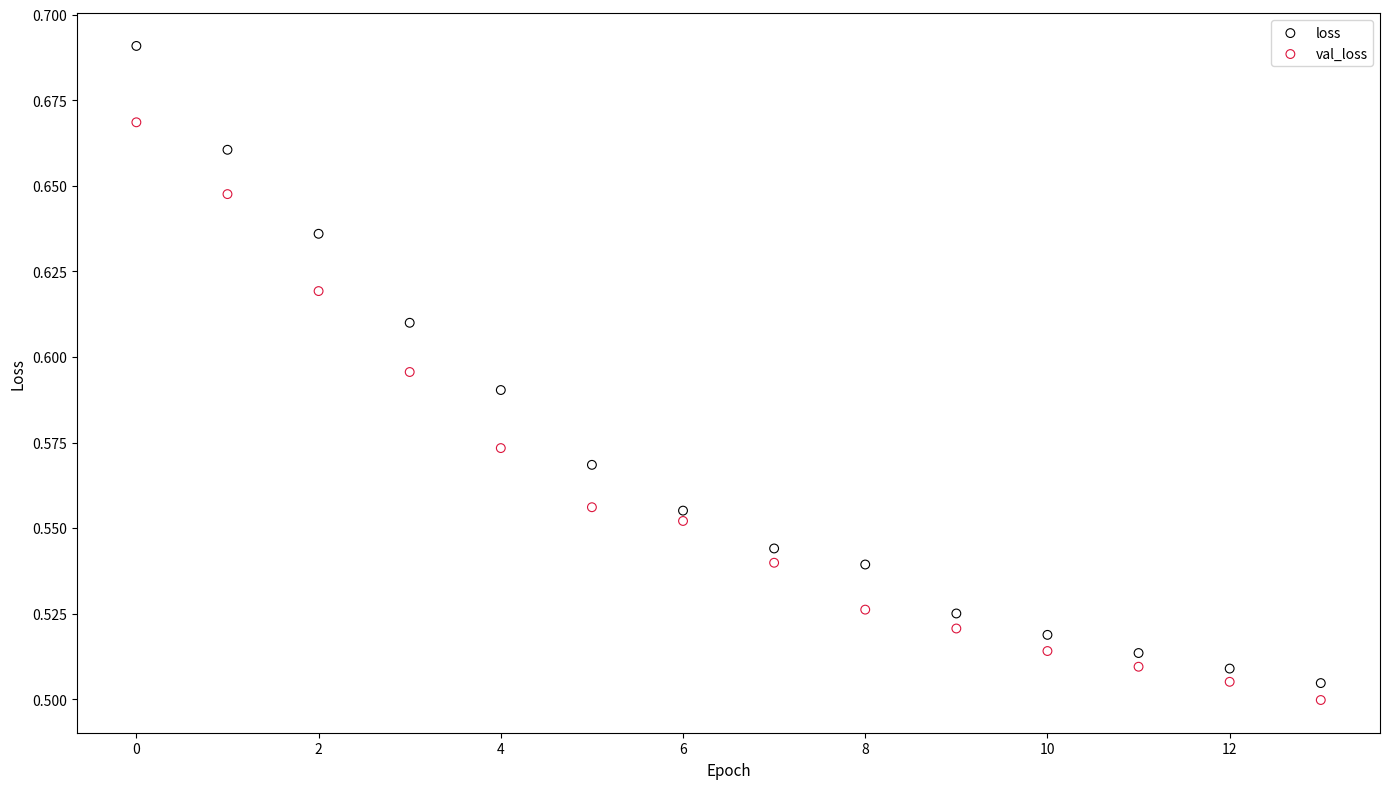

Which series reaches the minimum Y coordinate?

val_loss